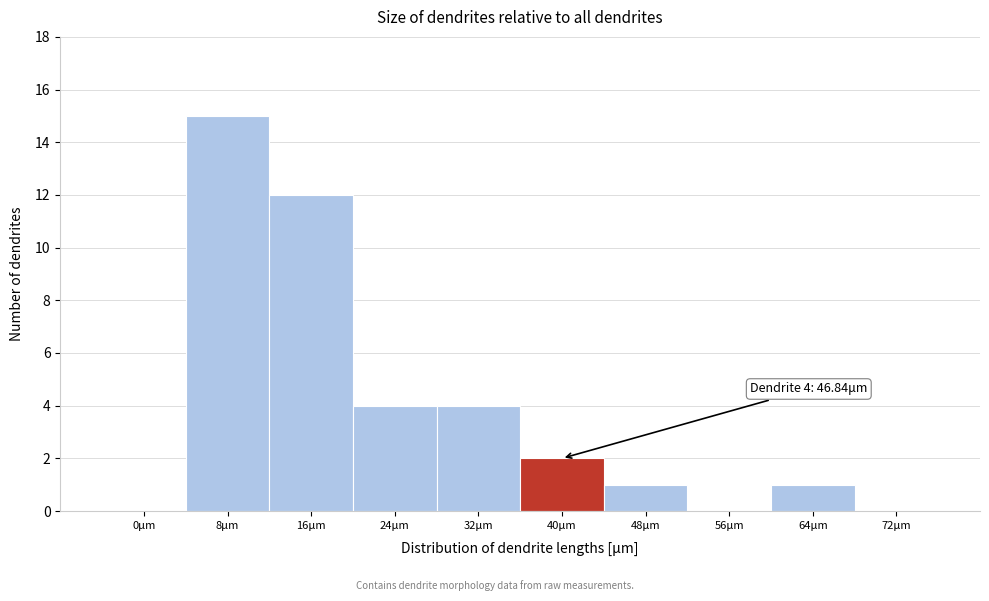

Reading left to right, extract all data points from this chart.

0μm=0	8μm=15	16μm=12	24μm=4	32μm=4	40μm=2	48μm=1	56μm=0	64μm=1	72μm=0